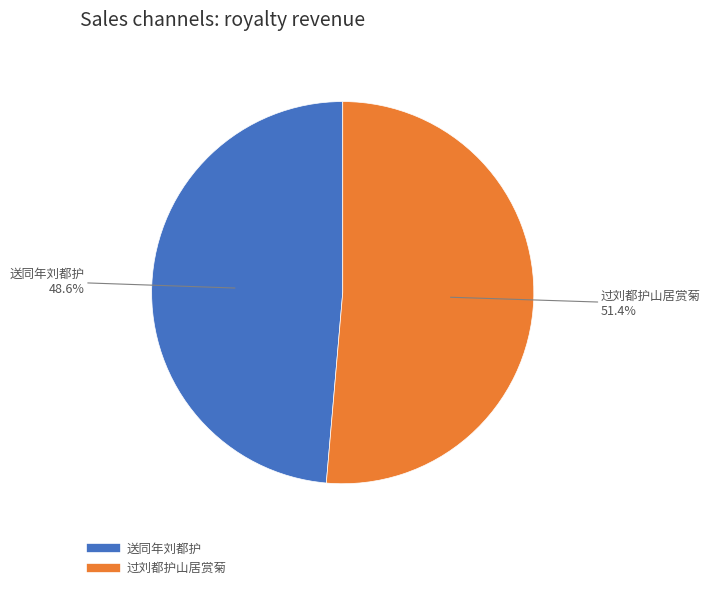

How many segments does this pie chart have?

2